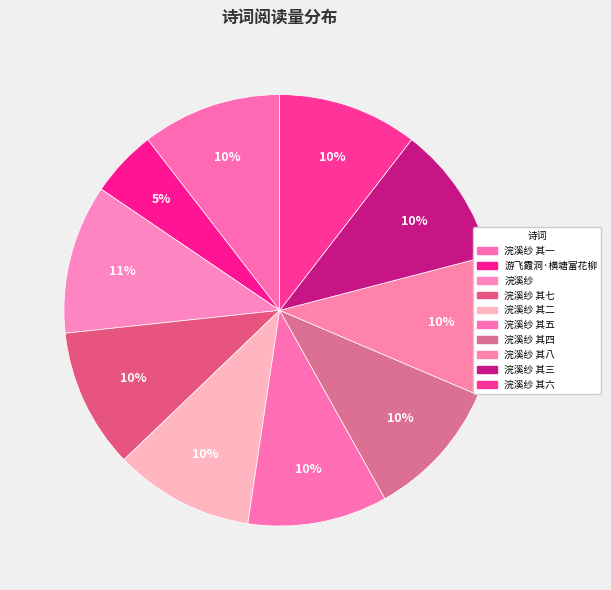

Is there any slice that represents more than half of the pie?

No